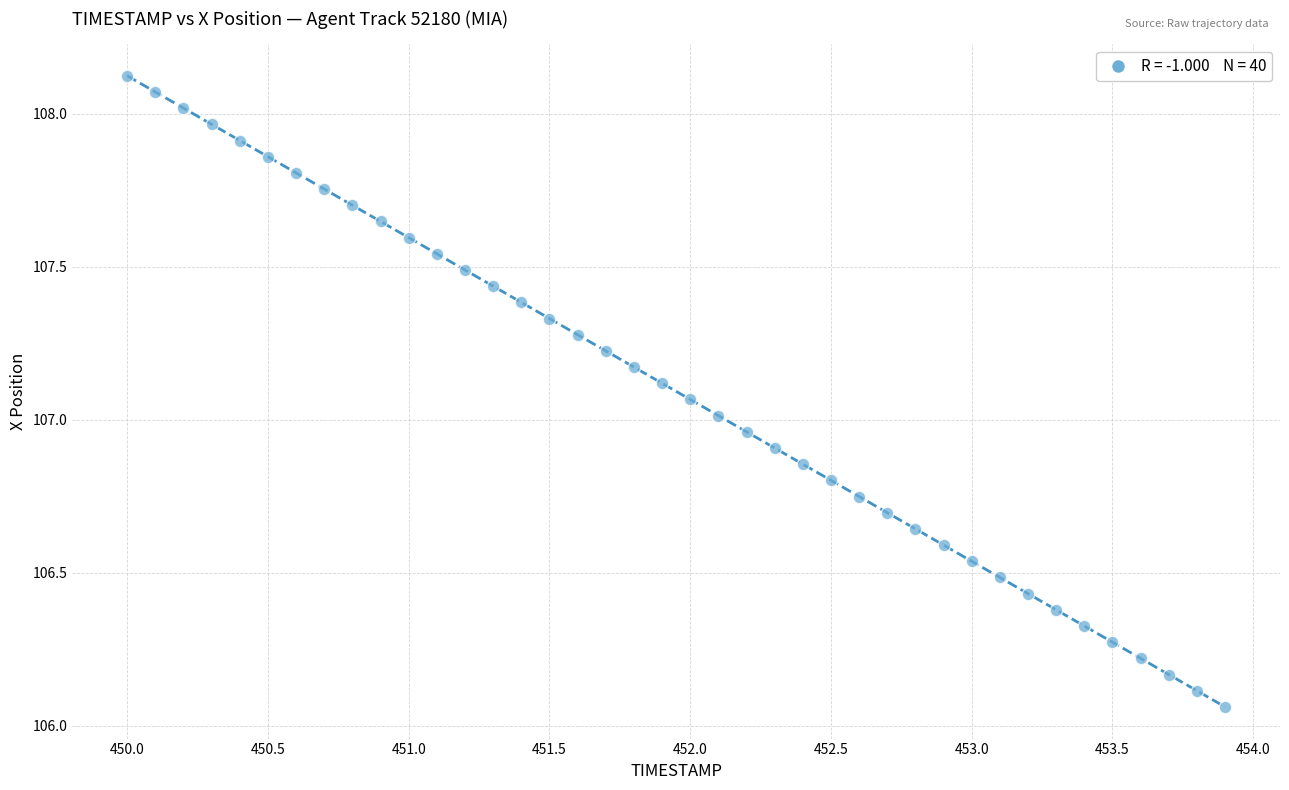

What is the range of Y values (max minus min)?

2.1